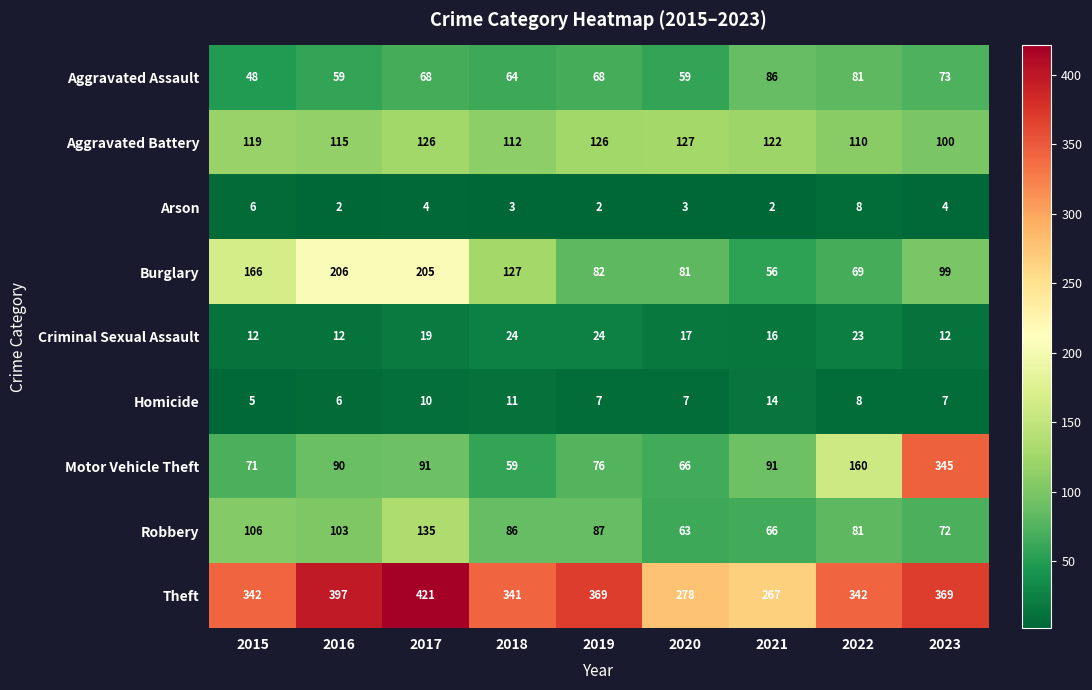

True or false: Motor Vehicle Theft has a value of 18 at 2020.

False